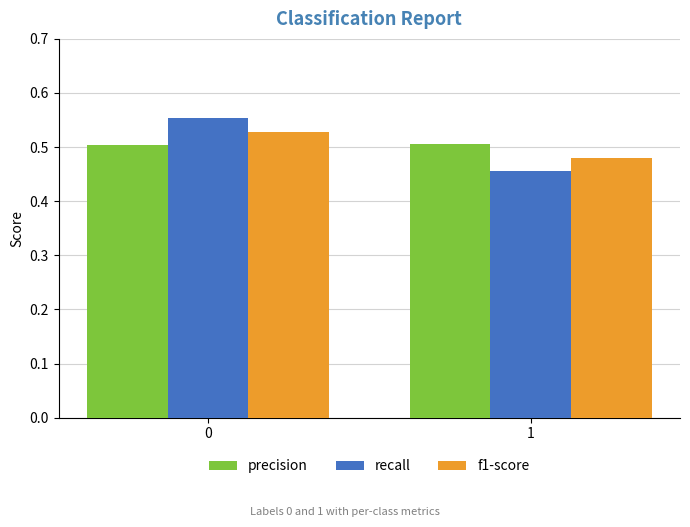

Where is f1-score nearest to the value 0?

1